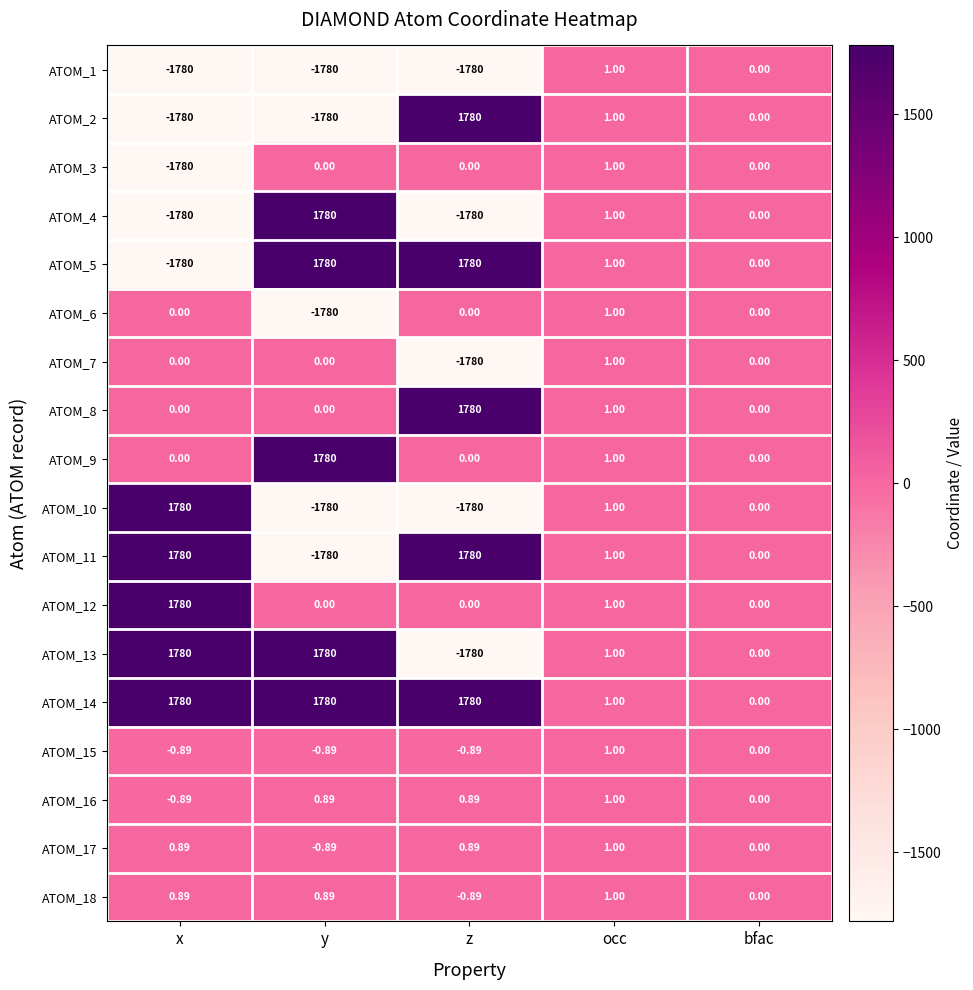

Where is ATOM_8 nearest to the value 890?

occ